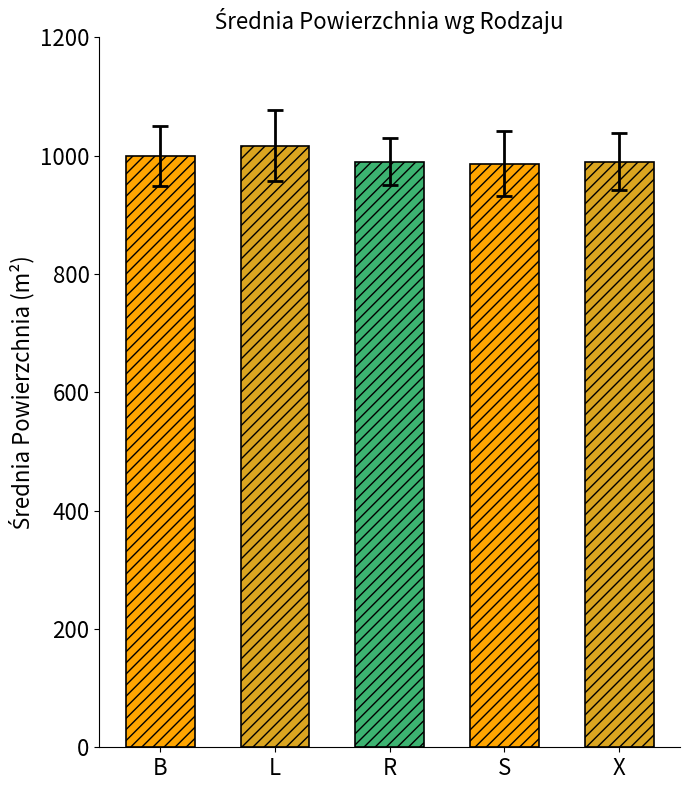

The value of Średnia Powierzchnia at S is 242.8. True or false?

False